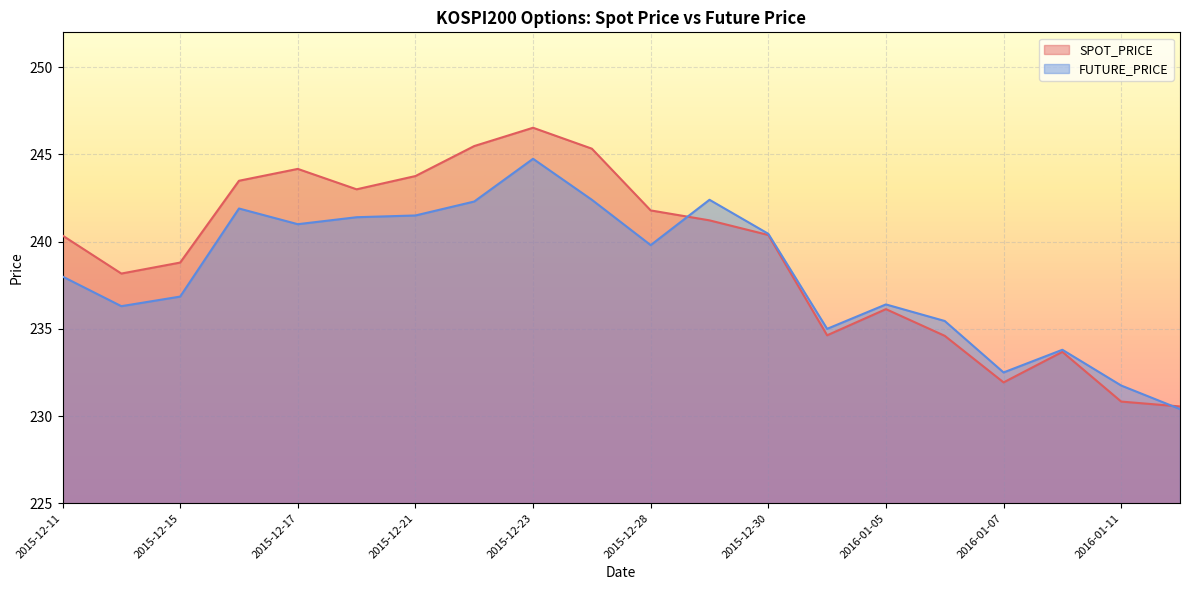

Where do FUTURE_PRICE and SPOT_PRICE first cross each other?

2015-12-28 and 2015-12-29